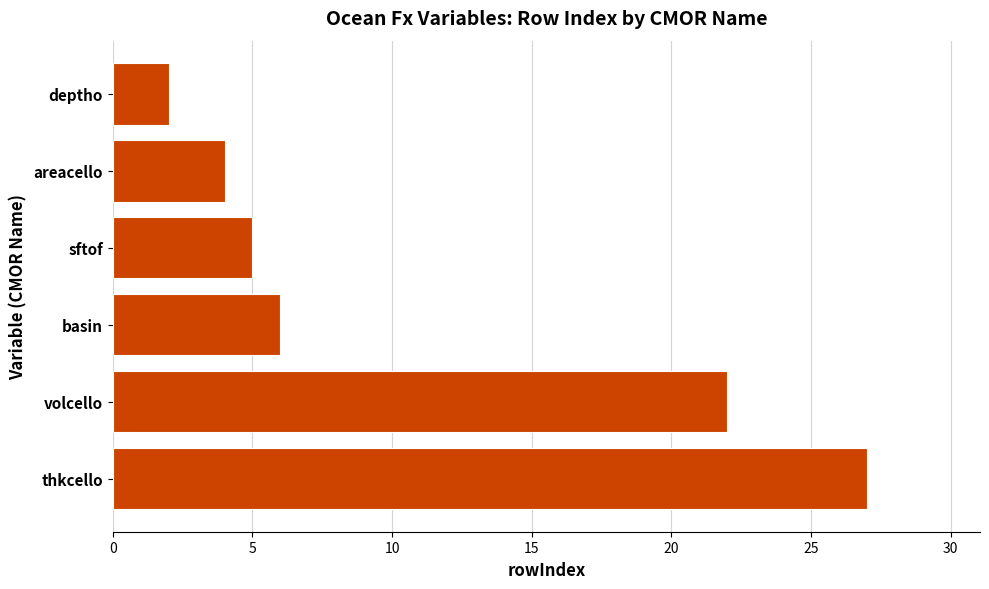

Does the chart contain stacked bars?

No